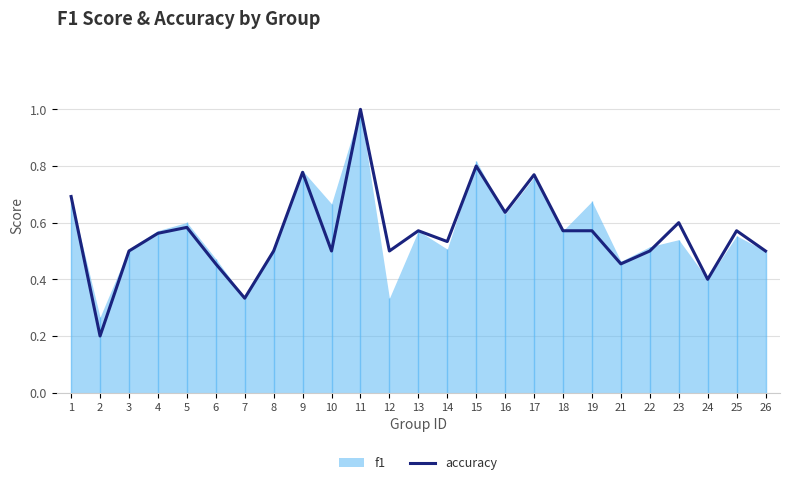

What is the approximate value at 4?

0.6